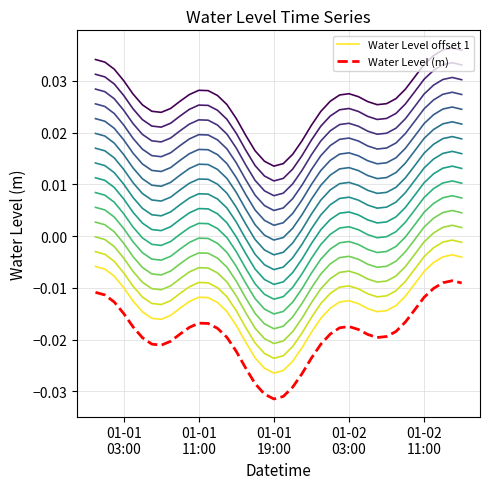

True or false: Water Level offset 1 and Water Level (m) intersect in this chart.

False